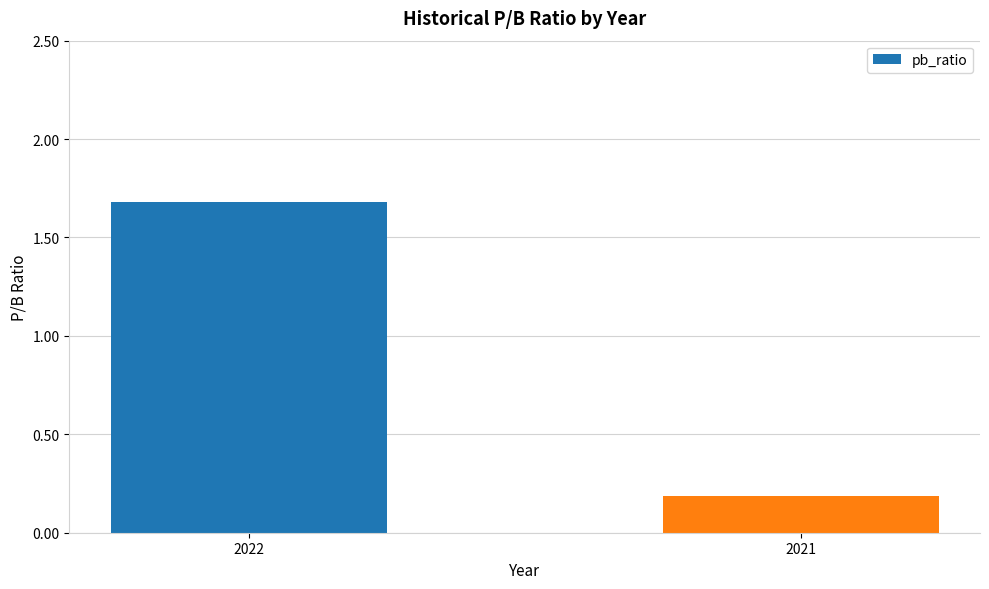

Approximately how many times larger is the value at 2021 compared to 2022?

0.1